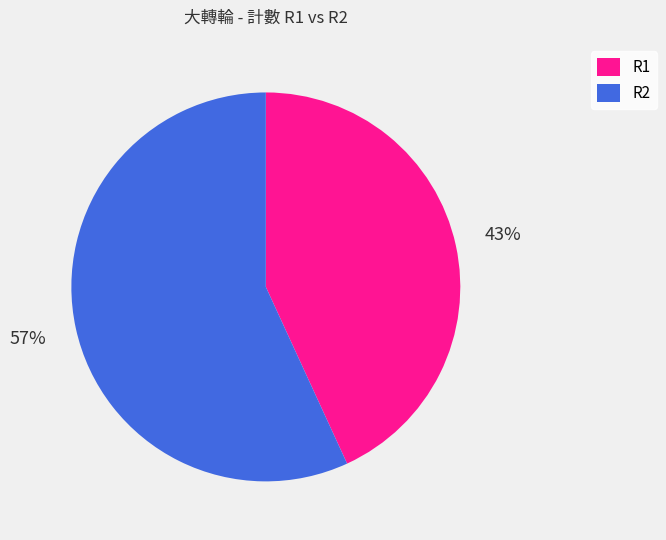

Which category accounts for the majority?

R2